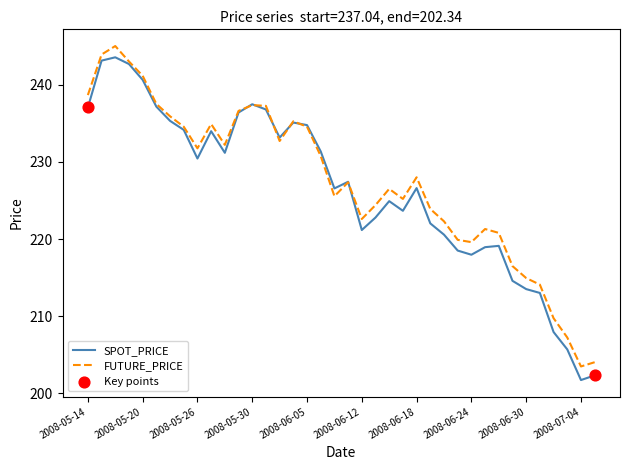

Which series has the widest spread of values?

SPOT_PRICE